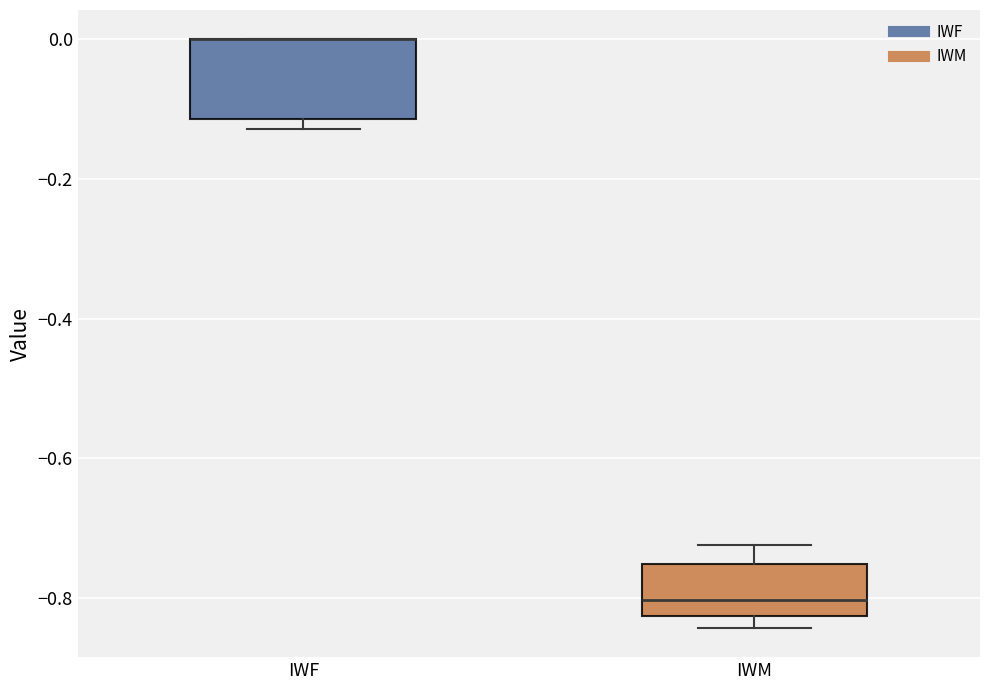

Reading left to right, transcribe this box plot: for each box, give where its median line is, the range the box spans, and where its two whiskers end, as read against the y-axis. The values are not printed on the chart, so give them approximately, as read against the axis.

IWF: median 0.00 (drawn on the box's upper edge), box -0.12 to 0.00, whiskers -0.12 (just below the box's lower edge) to 0.00
IWM: median -0.80, box -0.82 to -0.76, whiskers -0.84 to -0.72